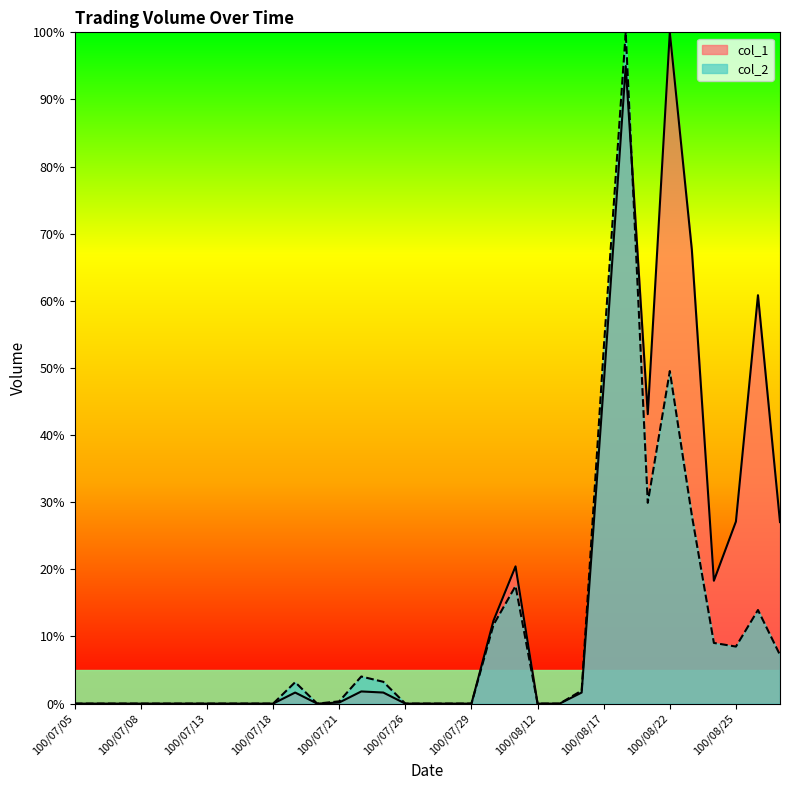

How many interior local valleys does the col_2 series have?

3